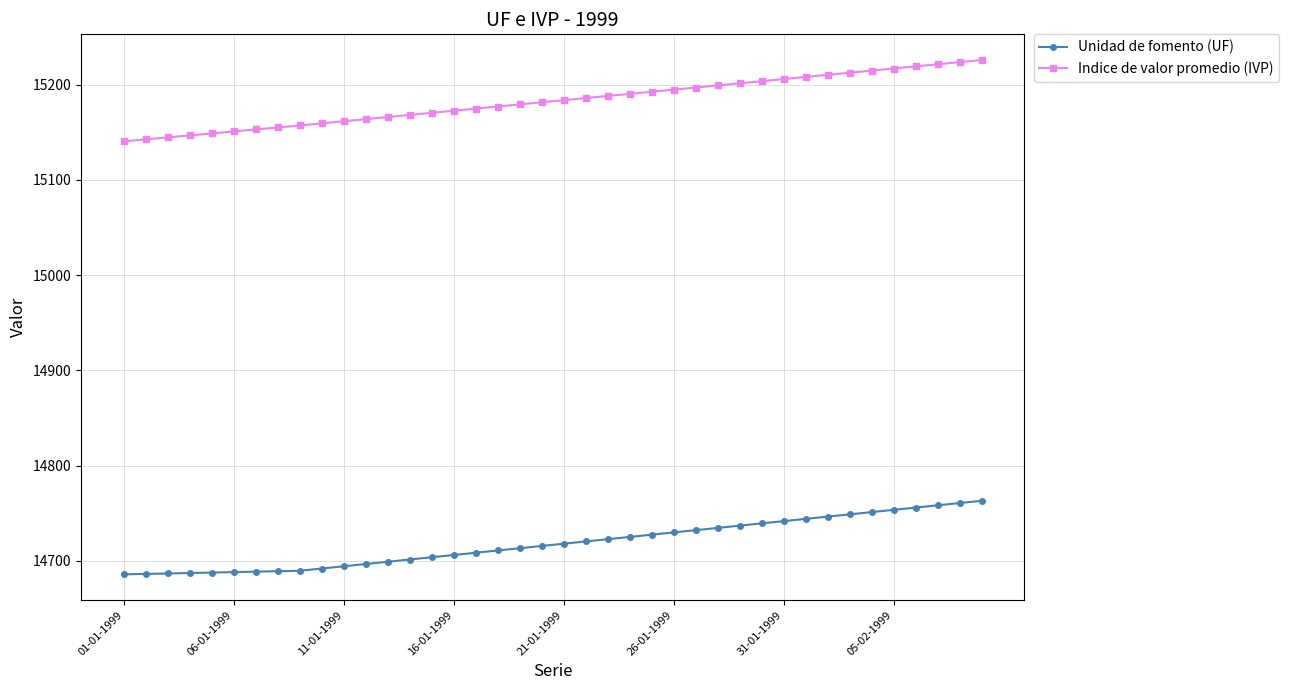

What is the difference between the maximum and minimum values in the Indice de valor promedio (IVP) series?

85.3